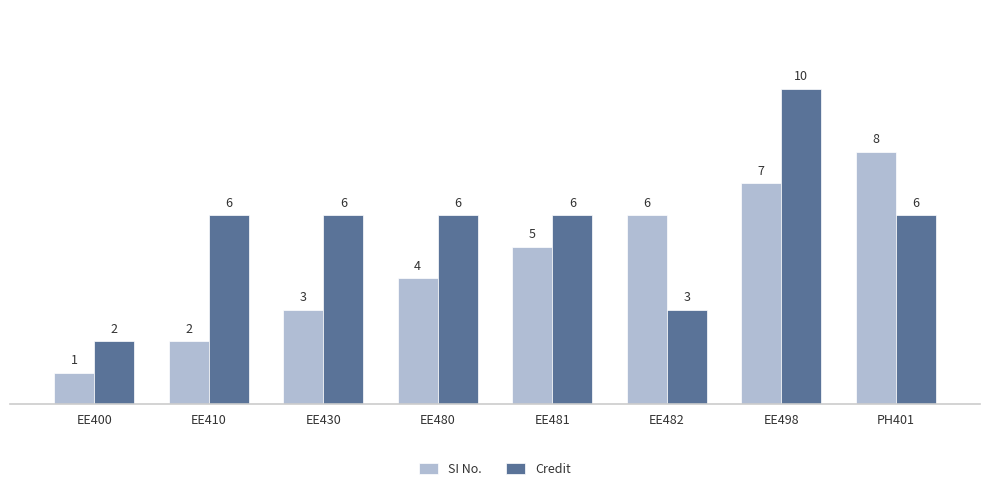

How many values in the SI No. series are below 5?

4